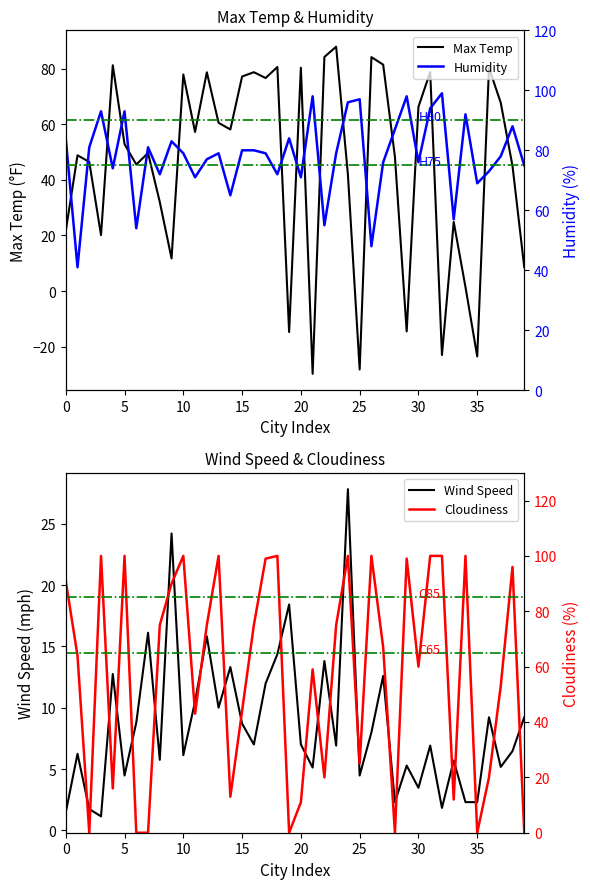

Reading left to right, extract all data points from this chart.

Max Temp: 21.6	48.9	46.5	20.1	81.3	52.9	45.5	49.7	32.0	11.7	77.9	57.3	78.8	60.5	58.1	77.2	78.8	76.7	80.7	-14.8	80.4	-29.8	84.3	88.0	41.9	-28.2	84.2	81.5	48.3	-14.5	66.3	78.8	-23.1	24.9	1.4	-23.6	80.3	67.8	45.0	8.6
Wind Speed: 1.4	6.2	1.7	1.1	12.8	4.5	8.8	16.1	5.8	24.2	6.1	10.5	15.8	10.0	13.3	8.7	7.0	12.0	14.4	18.4	7.0	5.1	13.8	6.9	27.8	4.5	8.0	12.6	2.3	5.3	3.5	6.9	1.8	5.7	2.3	2.3	9.2	5.2	6.5	9.2
Humidity: 84.0	41.0	81.0	93.0	74.0	93.0	54.0	81.0	72.0	83.0	79.0	71.0	77.0	79.0	65.0	80.0	80.0	79.0	72.0	84.0	71.0	98.0	55.0	79.0	96.0	97.0	48.0	76.0	87.0	98.0	76.0	94.0	99.0	57.0	92.0	69.0	73.0	78.0	88.0	75.0
Cloudiness: 91.0	64.0	0.0	100.0	16.0	100.0	0.0	0.0	75.0	90.0	100.0	43.0	75.0	100.0	13.0	44.0	75.0	99.0	100.0	0.0	11.0	59.0	20.0	75.0	100.0	25.0	100.0	67.0	0.0	99.0	60.0	100.0	100.0	12.0	100.0	0.0	20.0	53.0	96.0	0.0